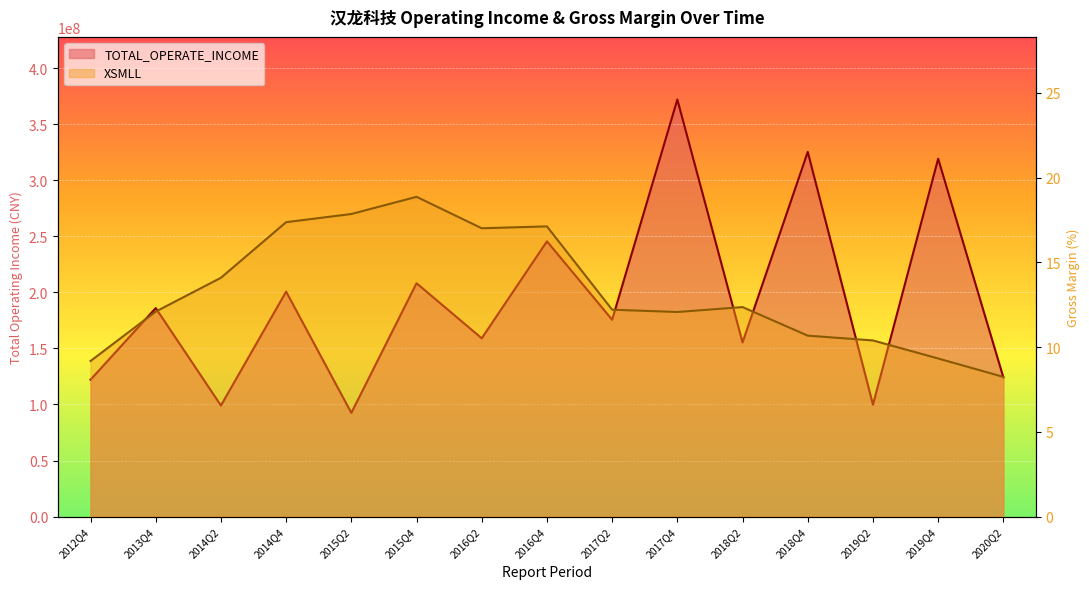

True or false: TOTAL_OPERATE_INCOME and XSMLL cross at least once.

False